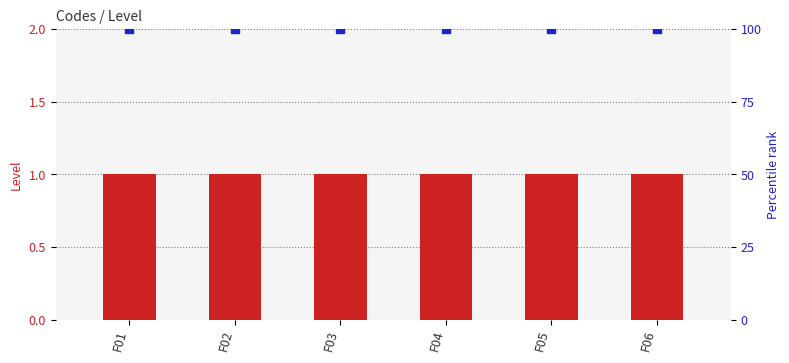

What are all the series names shown in the legend?

Level, percentile rank within the sample